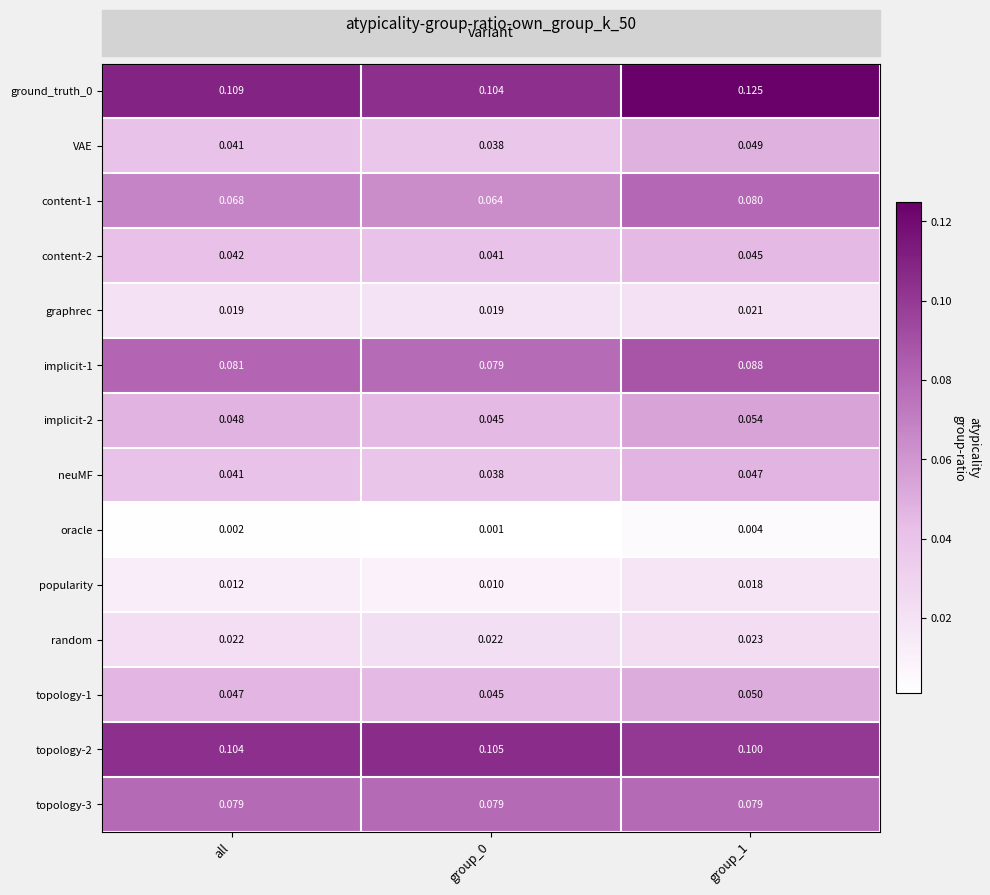

Is the value of topology-1 at group_1 greater than the value of topology-3 at group_1?

No